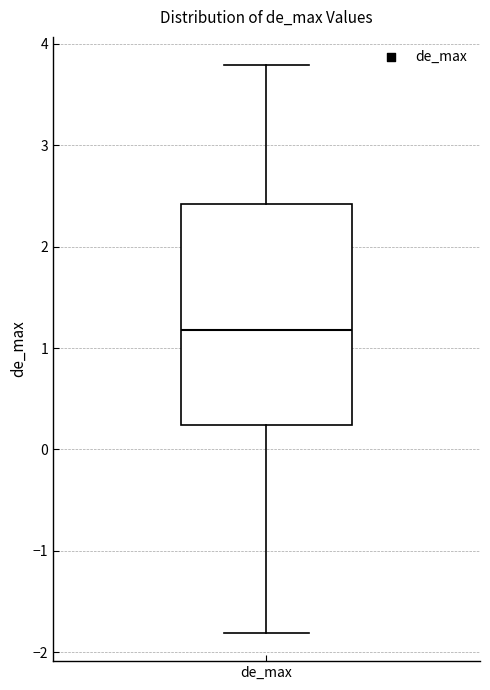

Read this box plot against the y-axis: the position of the median line, the range covered by the box, and the ends of both whiskers. The values are not printed on the chart, so give them approximately, as read against the axis.

median 1.2, box 0.2 to 2.4, whiskers -1.8 to 3.8